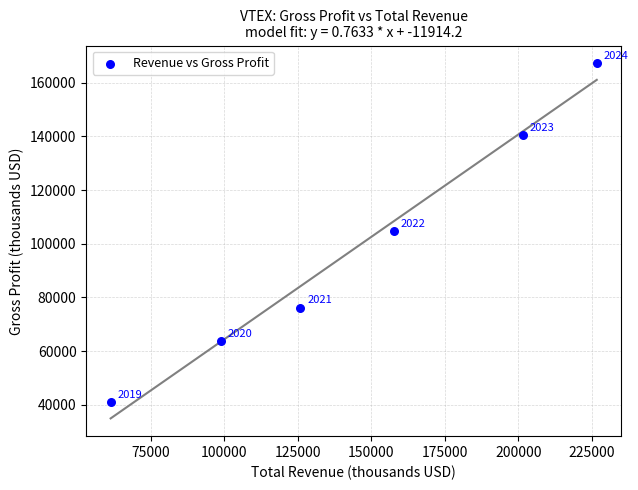

What Y value in the scatter plot is closest to 104200?

104800